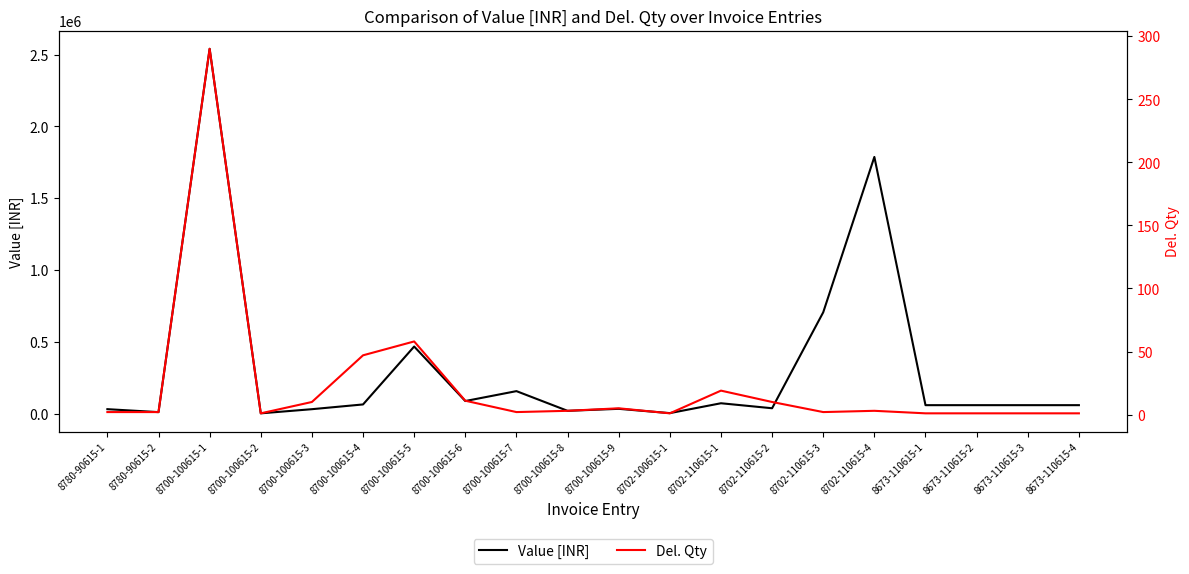

True or false: Value [INR] has more than 2 interior local peaks.

True